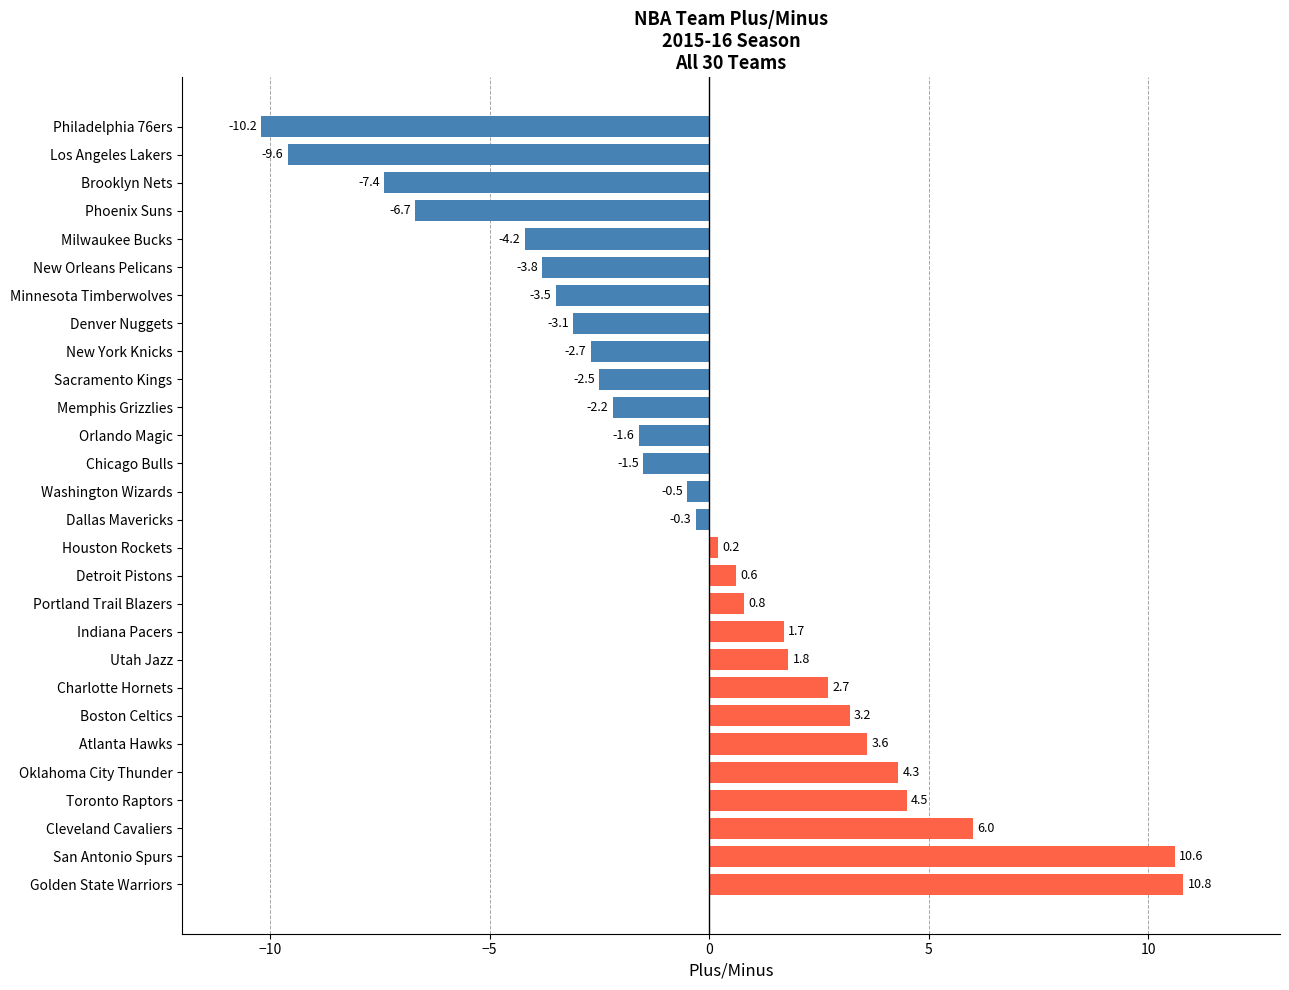

Where is the data nearest to the value 0?

Houston Rockets